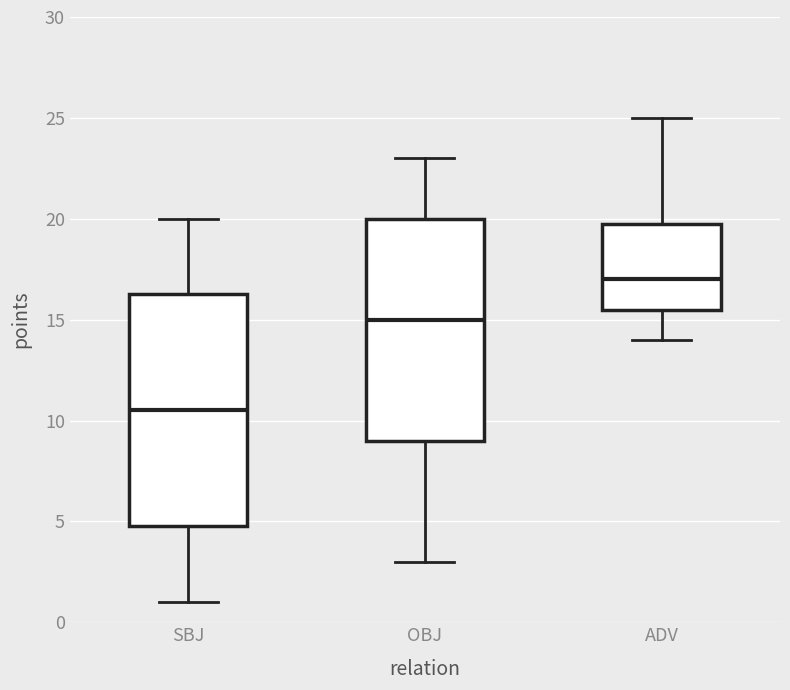

Where does the median line of the box for OBJ sit on the y-axis? The values are not printed on the chart, so give them approximately, as read against the axis.

15.0